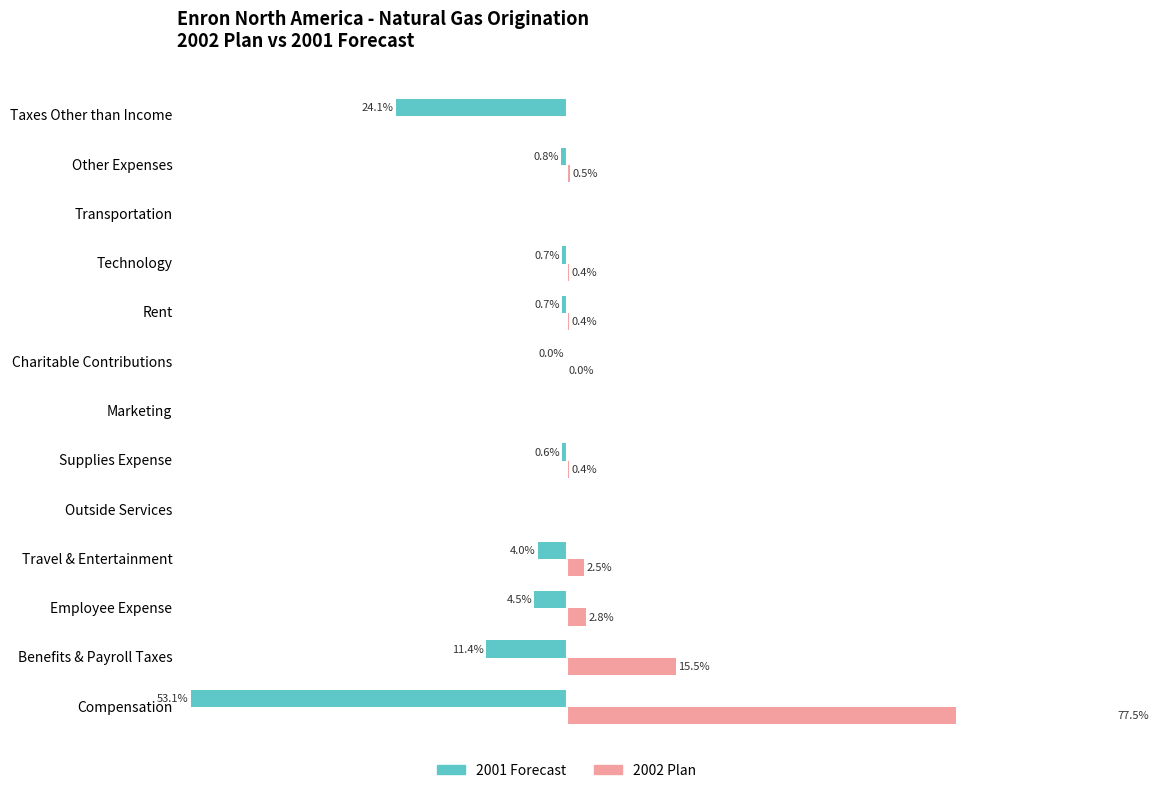

What is the sum of the 2001 Forecast values at Transportation and Technology?

-0.7